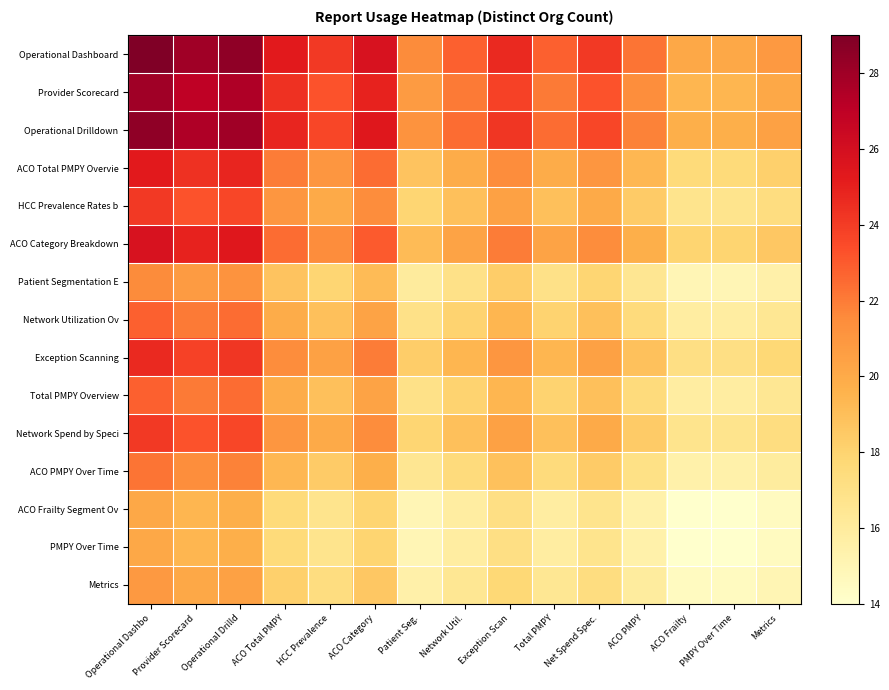

Reading left to right, what are all the values shown in this chart?

Operational Dashboard: Operational Dashbo=29.0	Provider Scorecard=28.0	Operational Drilld=28.5	ACO Total PMPY=25.3	HCC Prevalence=24.1	ACO Category=25.8	Patient Seg.=21.5	Network Util.=22.8	Exception Scan=24.7	Total PMPY=22.8	Net Spend Spec.=24.1	ACO PMPY=22.2	ACO Frailty=20.1	PMPY Over Time=20.1	Metrics=20.9
Provider Scorecard: Operational Dashbo=28.0	Provider Scorecard=27.0	Operational Drilld=27.5	ACO Total PMPY=24.4	HCC Prevalence=23.2	ACO Category=24.9	Patient Seg.=20.8	Network Util.=22.0	Exception Scan=23.8	Total PMPY=22.0	Net Spend Spec.=23.2	ACO PMPY=21.4	ACO Frailty=19.4	PMPY Over Time=19.4	Metrics=20.1
Operational Drilldown: Operational Dashbo=28.5	Provider Scorecard=27.5	Operational Drilld=28.0	ACO Total PMPY=24.8	HCC Prevalence=23.7	ACO Category=25.4	Patient Seg.=21.2	Network Util.=22.4	Exception Scan=24.2	Total PMPY=22.4	Net Spend Spec.=23.7	ACO PMPY=21.8	ACO Frailty=19.8	PMPY Over Time=19.8	Metrics=20.5
ACO Total PMPY Overvie: Operational Dashbo=25.3	Provider Scorecard=24.4	Operational Drilld=24.8	ACO Total PMPY=22.0	HCC Prevalence=21.0	ACO Category=22.5	Patient Seg.=18.8	Network Util.=19.9	Exception Scan=21.5	Total PMPY=19.9	Net Spend Spec.=21.0	ACO PMPY=19.3	ACO Frailty=17.5	PMPY Over Time=17.5	Metrics=18.2
HCC Prevalence Rates b: Operational Dashbo=24.1	Provider Scorecard=23.2	Operational Drilld=23.7	ACO Total PMPY=21.0	HCC Prevalence=20.0	ACO Category=21.4	Patient Seg.=17.9	Network Util.=19.0	Exception Scan=20.5	Total PMPY=19.0	Net Spend Spec.=20.0	ACO PMPY=18.4	ACO Frailty=16.7	PMPY Over Time=16.7	Metrics=17.3
ACO Category Breakdown: Operational Dashbo=25.8	Provider Scorecard=24.9	Operational Drilld=25.4	ACO Total PMPY=22.5	HCC Prevalence=21.4	ACO Category=23.0	Patient Seg.=19.2	Network Util.=20.3	Exception Scan=22.0	Total PMPY=20.3	Net Spend Spec.=21.4	ACO PMPY=19.8	ACO Frailty=17.9	PMPY Over Time=17.9	Metrics=18.6
Patient Segmentation E: Operational Dashbo=21.5	Provider Scorecard=20.8	Operational Drilld=21.2	ACO Total PMPY=18.8	HCC Prevalence=17.9	ACO Category=19.2	Patient Seg.=16.0	Network Util.=17.0	Exception Scan=18.3	Total PMPY=17.0	Net Spend Spec.=17.9	ACO PMPY=16.5	ACO Frailty=15.0	PMPY Over Time=15.0	Metrics=15.5
Network Utilization Ov: Operational Dashbo=22.8	Provider Scorecard=22.0	Operational Drilld=22.4	ACO Total PMPY=19.9	HCC Prevalence=19.0	ACO Category=20.3	Patient Seg.=17.0	Network Util.=18.0	Exception Scan=19.4	Total PMPY=18.0	Net Spend Spec.=19.0	ACO PMPY=17.5	ACO Frailty=15.9	PMPY Over Time=15.9	Metrics=16.4
Exception Scanning: Operational Dashbo=24.7	Provider Scorecard=23.8	Operational Drilld=24.2	ACO Total PMPY=21.5	HCC Prevalence=20.5	ACO Category=22.0	Patient Seg.=18.3	Network Util.=19.4	Exception Scan=21.0	Total PMPY=19.4	Net Spend Spec.=20.5	ACO PMPY=18.9	ACO Frailty=17.1	PMPY Over Time=17.1	Metrics=17.7
Total PMPY Overview: Operational Dashbo=22.8	Provider Scorecard=22.0	Operational Drilld=22.4	ACO Total PMPY=19.9	HCC Prevalence=19.0	ACO Category=20.3	Patient Seg.=17.0	Network Util.=18.0	Exception Scan=19.4	Total PMPY=18.0	Net Spend Spec.=19.0	ACO PMPY=17.5	ACO Frailty=15.9	PMPY Over Time=15.9	Metrics=16.4
Network Spend by Speci: Operational Dashbo=24.1	Provider Scorecard=23.2	Operational Drilld=23.7	ACO Total PMPY=21.0	HCC Prevalence=20.0	ACO Category=21.4	Patient Seg.=17.9	Network Util.=19.0	Exception Scan=20.5	Total PMPY=19.0	Net Spend Spec.=20.0	ACO PMPY=18.4	ACO Frailty=16.7	PMPY Over Time=16.7	Metrics=17.3
ACO PMPY Over Time: Operational Dashbo=22.2	Provider Scorecard=21.4	Operational Drilld=21.8	ACO Total PMPY=19.3	HCC Prevalence=18.4	ACO Category=19.8	Patient Seg.=16.5	Network Util.=17.5	Exception Scan=18.9	Total PMPY=17.5	Net Spend Spec.=18.4	ACO PMPY=17.0	ACO Frailty=15.4	PMPY Over Time=15.4	Metrics=16.0
ACO Frailty Segment Ov: Operational Dashbo=20.1	Provider Scorecard=19.4	Operational Drilld=19.8	ACO Total PMPY=17.5	HCC Prevalence=16.7	ACO Category=17.9	Patient Seg.=15.0	Network Util.=15.9	Exception Scan=17.1	Total PMPY=15.9	Net Spend Spec.=16.7	ACO PMPY=15.4	ACO Frailty=14.0	PMPY Over Time=14.0	Metrics=14.5
PMPY Over Time: Operational Dashbo=20.1	Provider Scorecard=19.4	Operational Drilld=19.8	ACO Total PMPY=17.5	HCC Prevalence=16.7	ACO Category=17.9	Patient Seg.=15.0	Network Util.=15.9	Exception Scan=17.1	Total PMPY=15.9	Net Spend Spec.=16.7	ACO PMPY=15.4	ACO Frailty=14.0	PMPY Over Time=14.0	Metrics=14.5
Metrics: Operational Dashbo=20.9	Provider Scorecard=20.1	Operational Drilld=20.5	ACO Total PMPY=18.2	HCC Prevalence=17.3	ACO Category=18.6	Patient Seg.=15.5	Network Util.=16.4	Exception Scan=17.7	Total PMPY=16.4	Net Spend Spec.=17.3	ACO PMPY=16.0	ACO Frailty=14.5	PMPY Over Time=14.5	Metrics=15.0